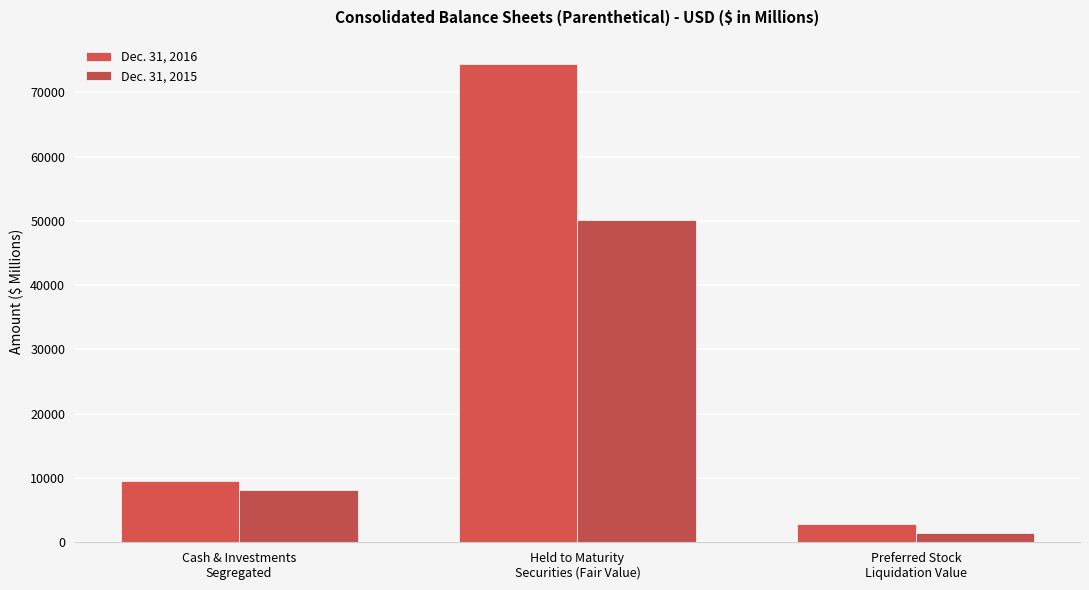

What is the difference between the maximum and minimum values in the Dec. 31, 2015 series?

48603